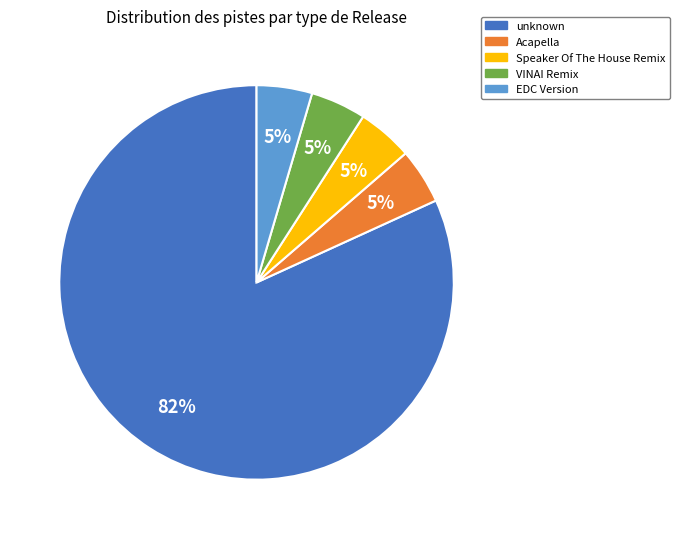

Between unknown and EDC Version, which is larger?

unknown